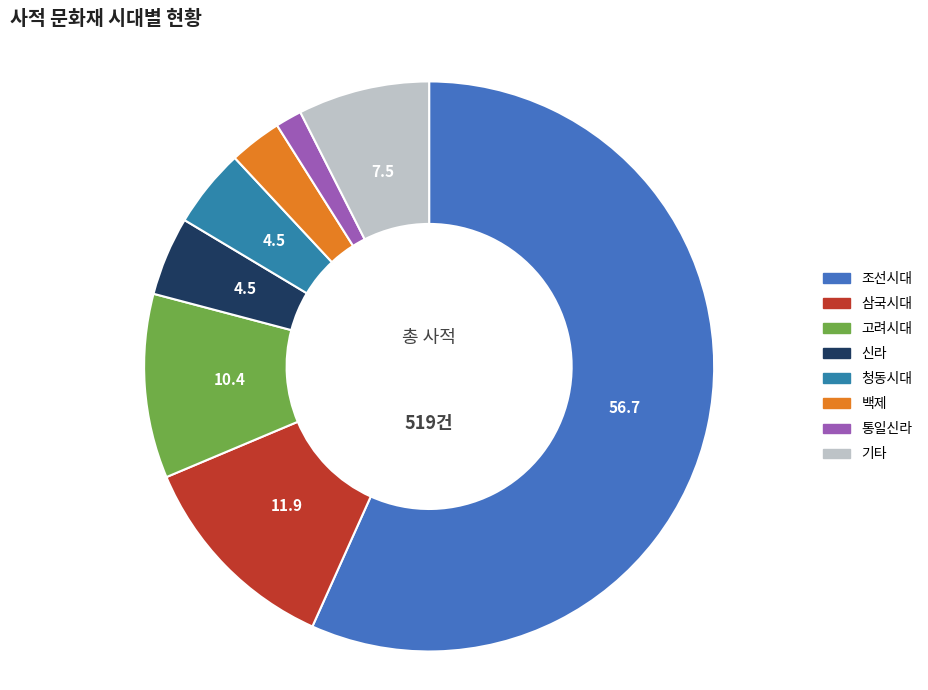

Which slice is the largest?

조선시대